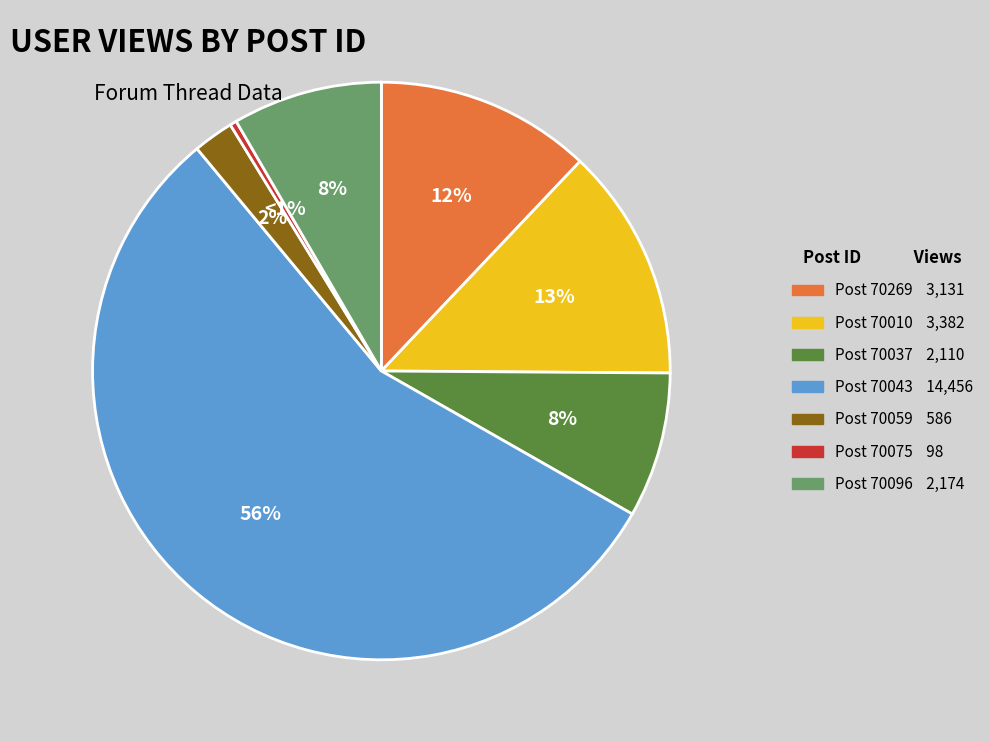

Do 70269 and 70043 together represent more than half of the pie?

Yes